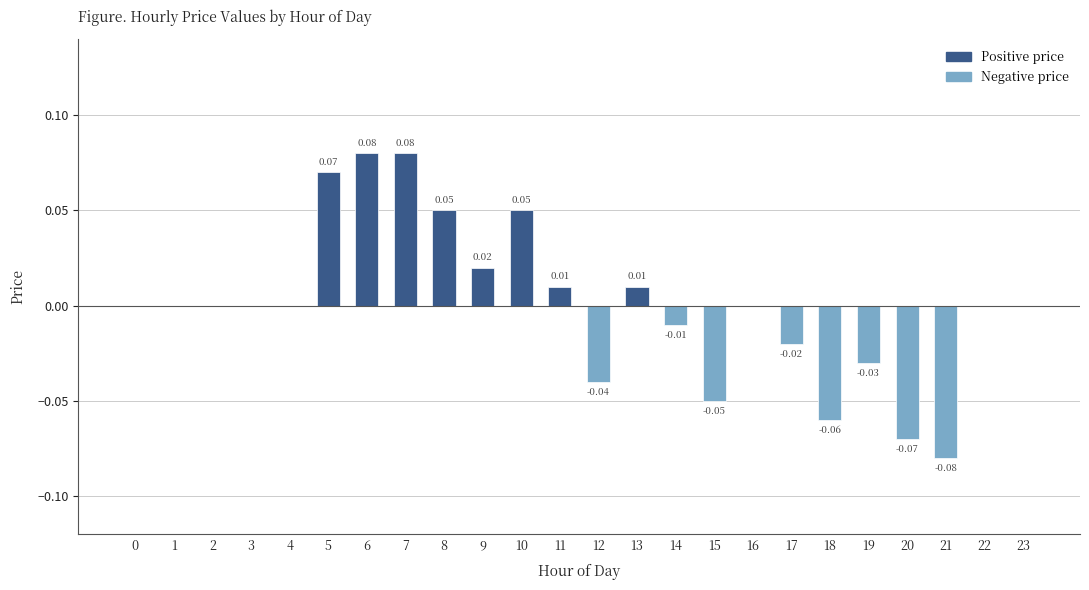

The value at 1 is 0.0. True or false?

True